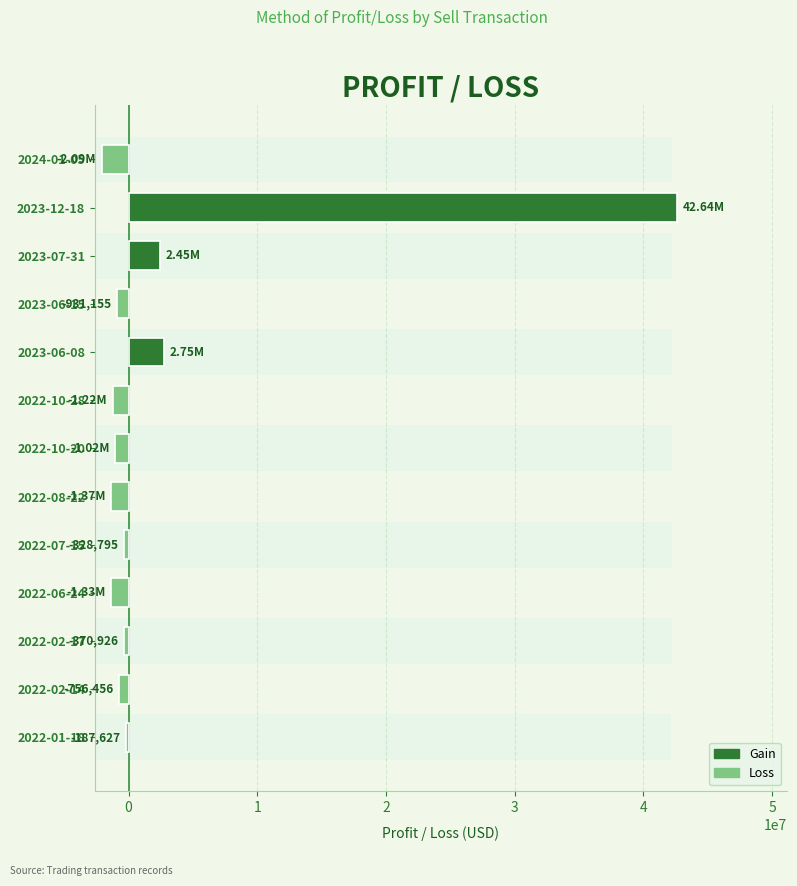

What is the sum of all values?

38225170.2